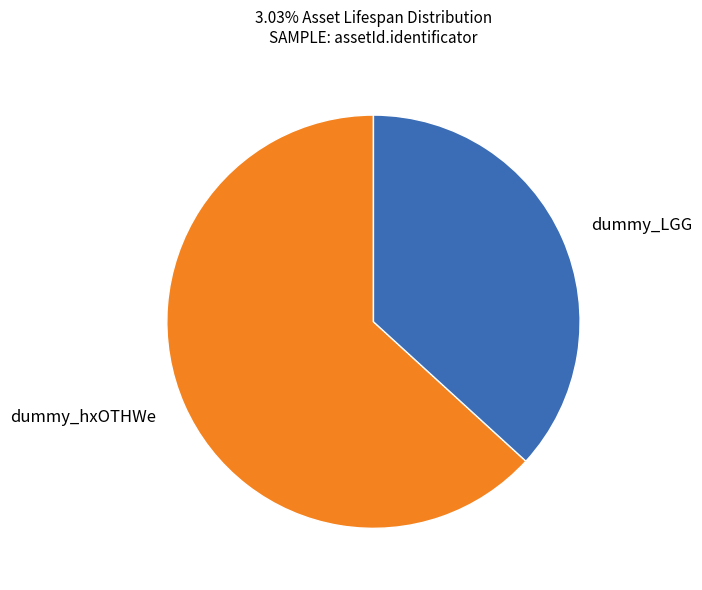

Do dummy_hxOTHWe and dummy_LGG together represent more than half of the pie?

Yes